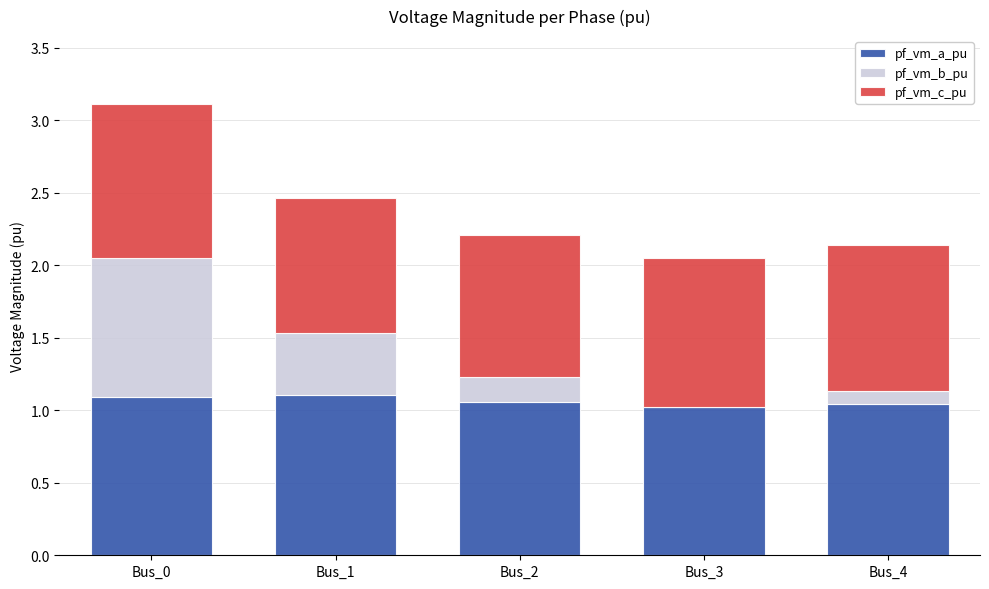

The value of pf_vm_a_pu at Bus_4 is 1.4. True or false?

False